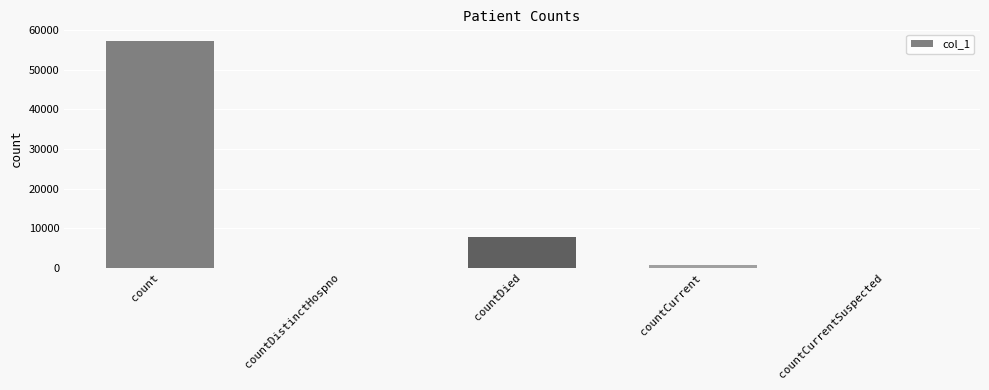

What is the change in value from countDied to countCurrent?

-6960